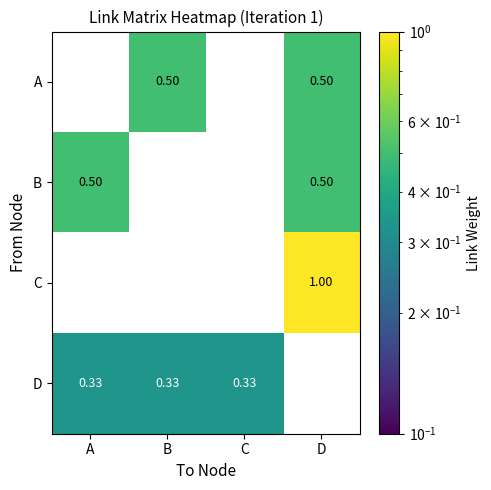

Is the value of C at C greater than the value of B at D?

No